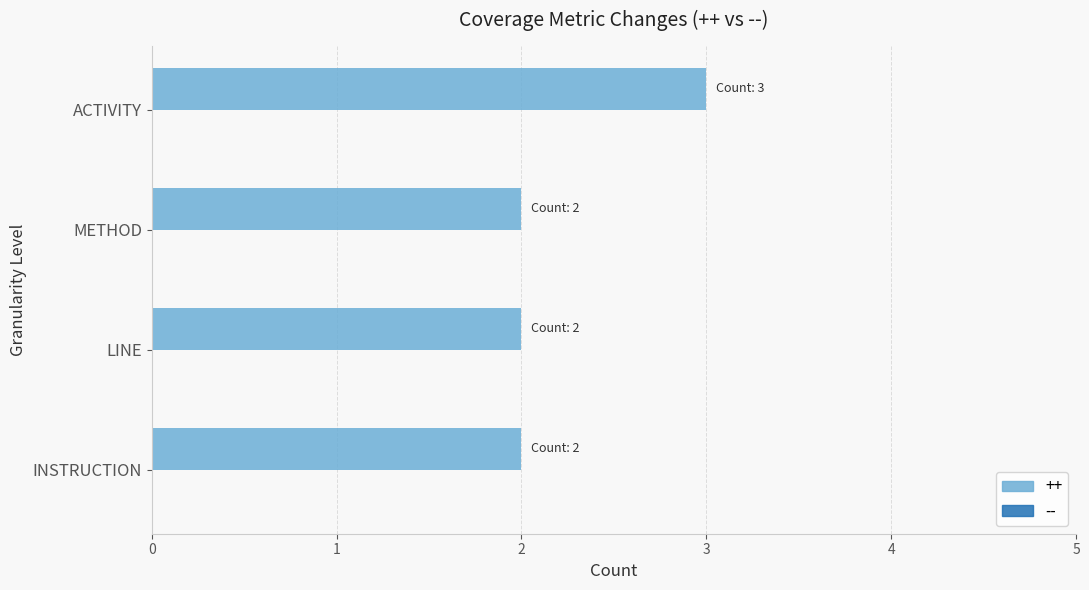

How many values are between 2 and 3?

4